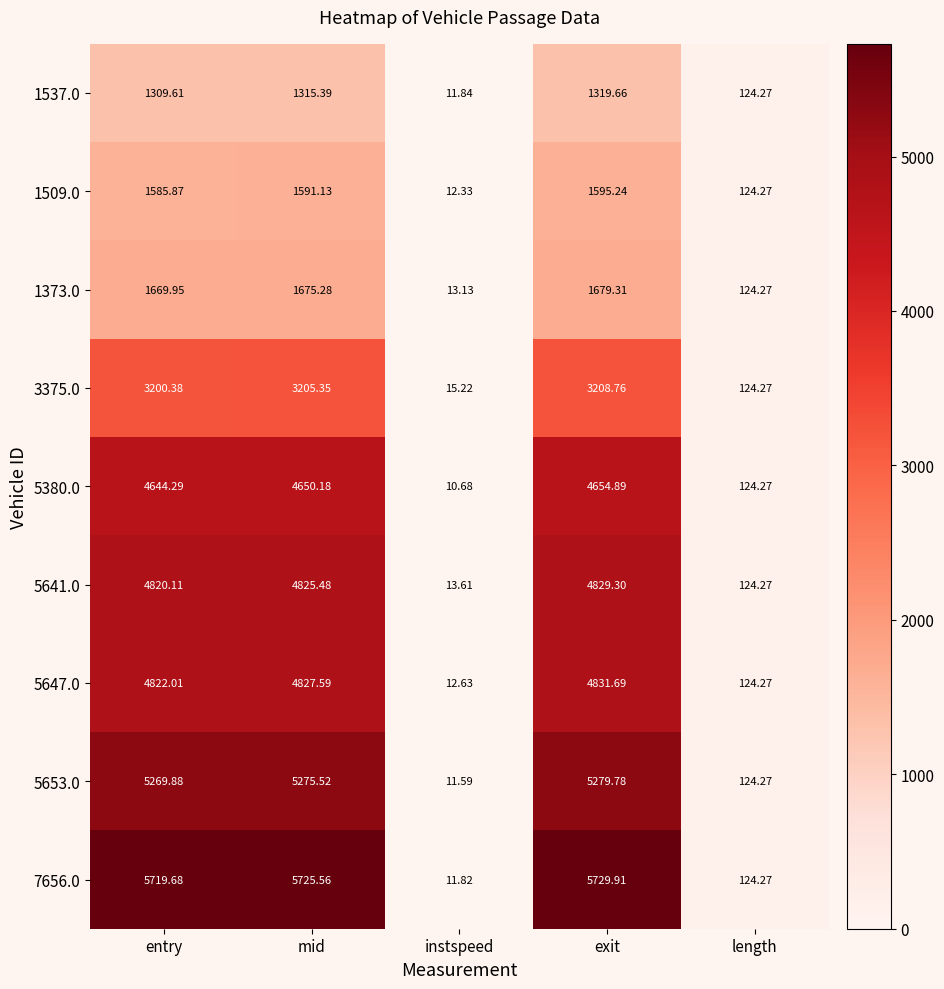

At which label does 1373.0 reach its peak?

exit